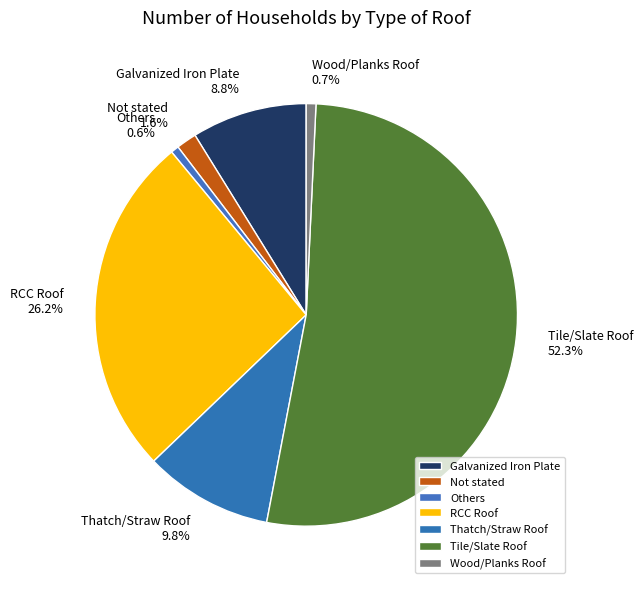

Is Thatch/Straw Roof the majority of the pie?

No